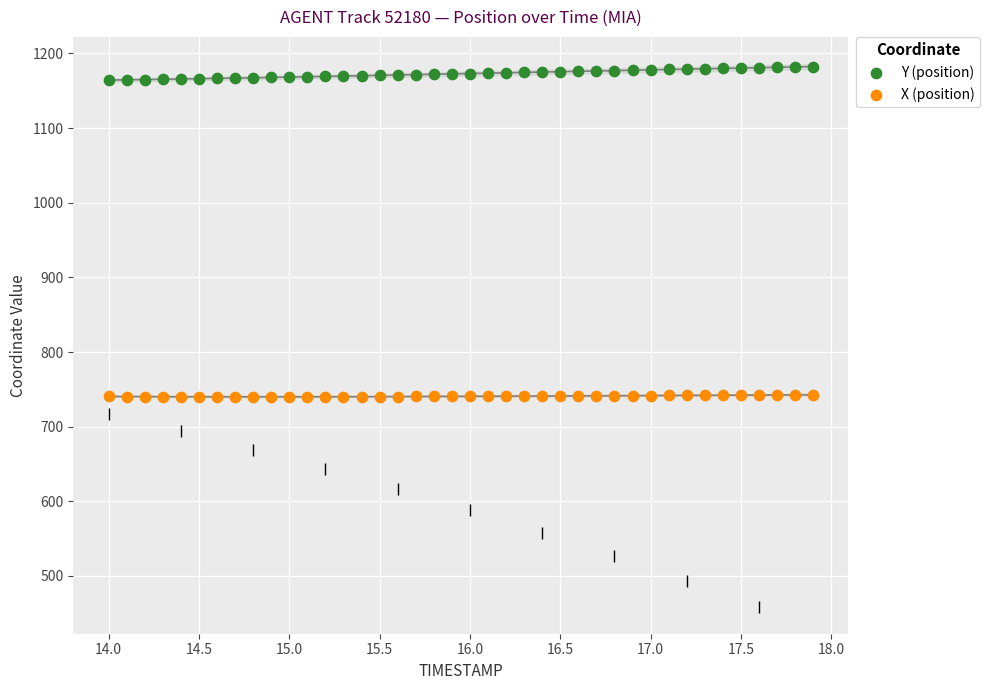

Which series has the largest Y range (max minus min)?

Y (position)